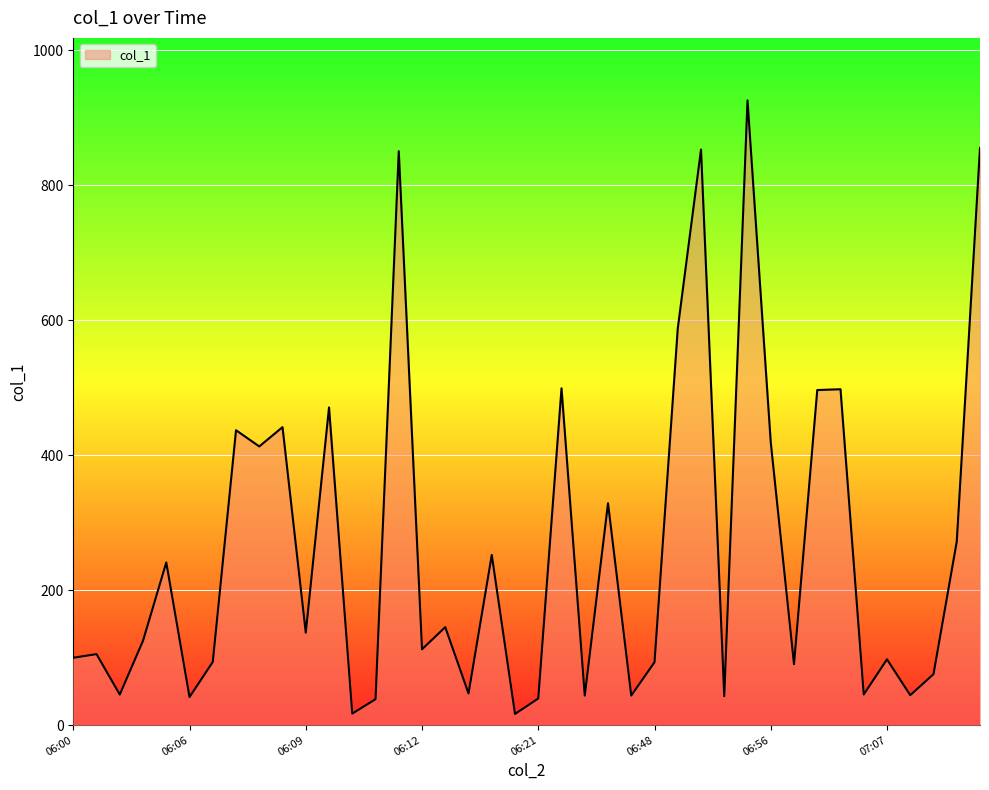

What is the difference between the maximum and minimum values?

909.1